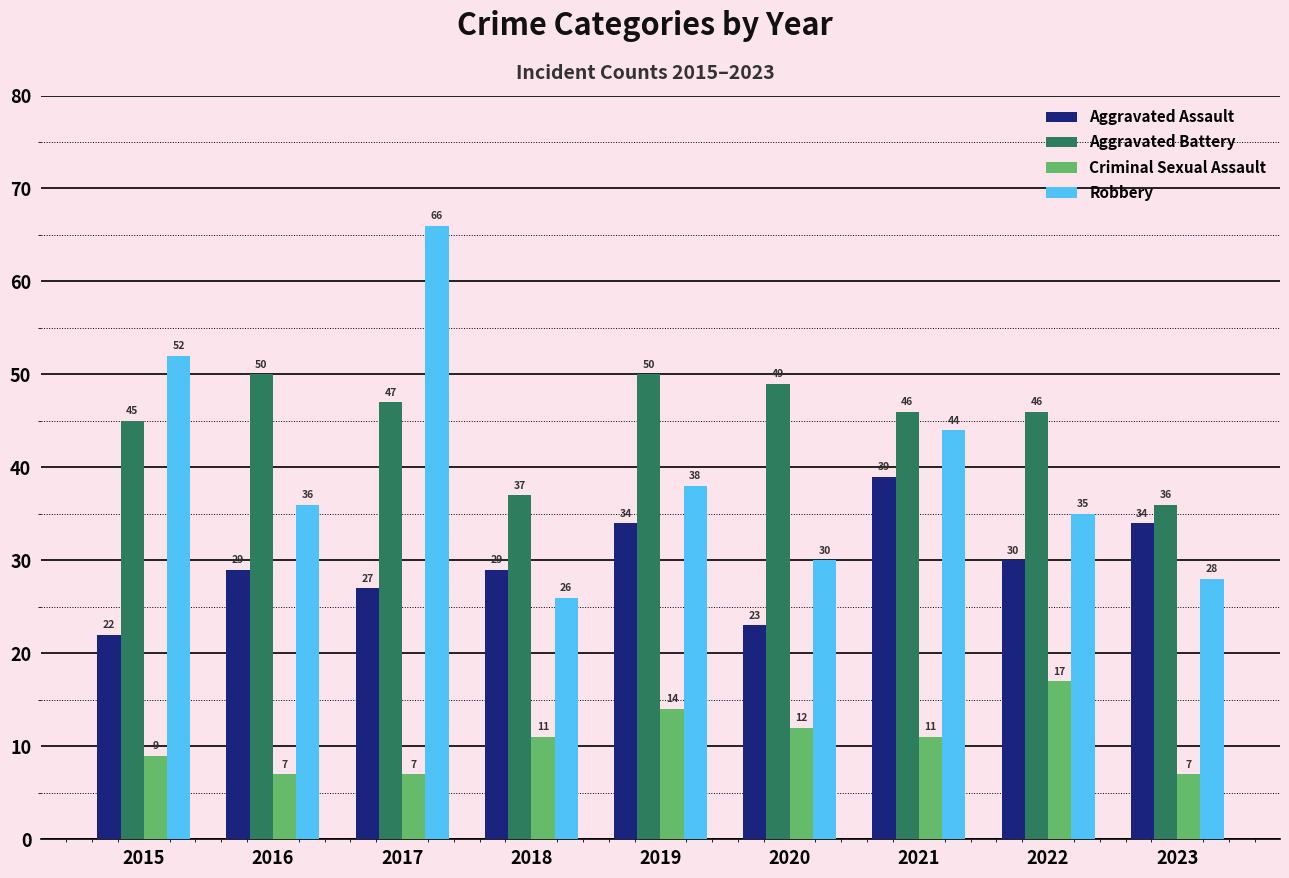

What is the sum of the Criminal Sexual Assault values at 2018 and 2021?

22